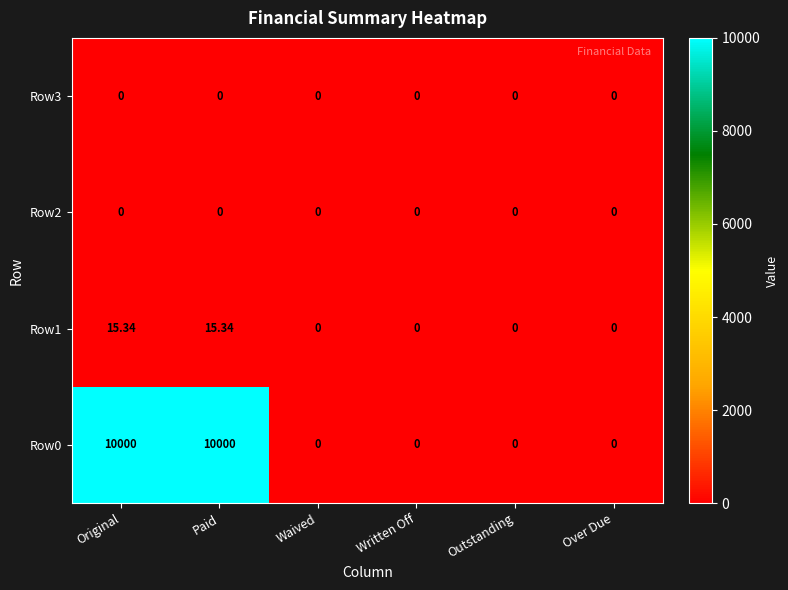

Which series changed the most between Paid and Written Off?

Row0